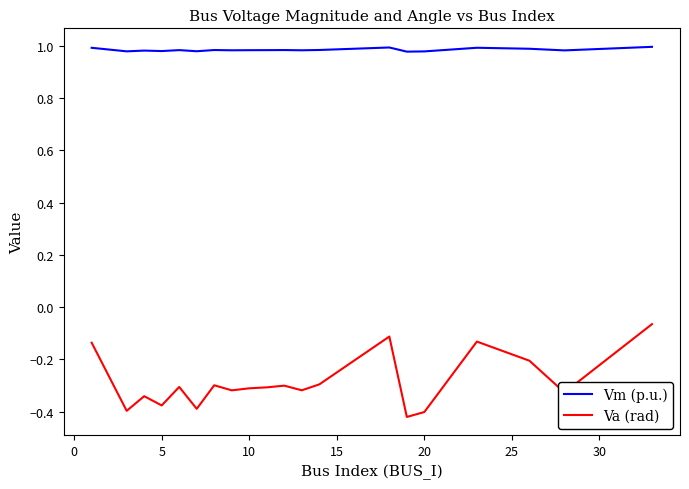

Count the number of data series in this chart.

2